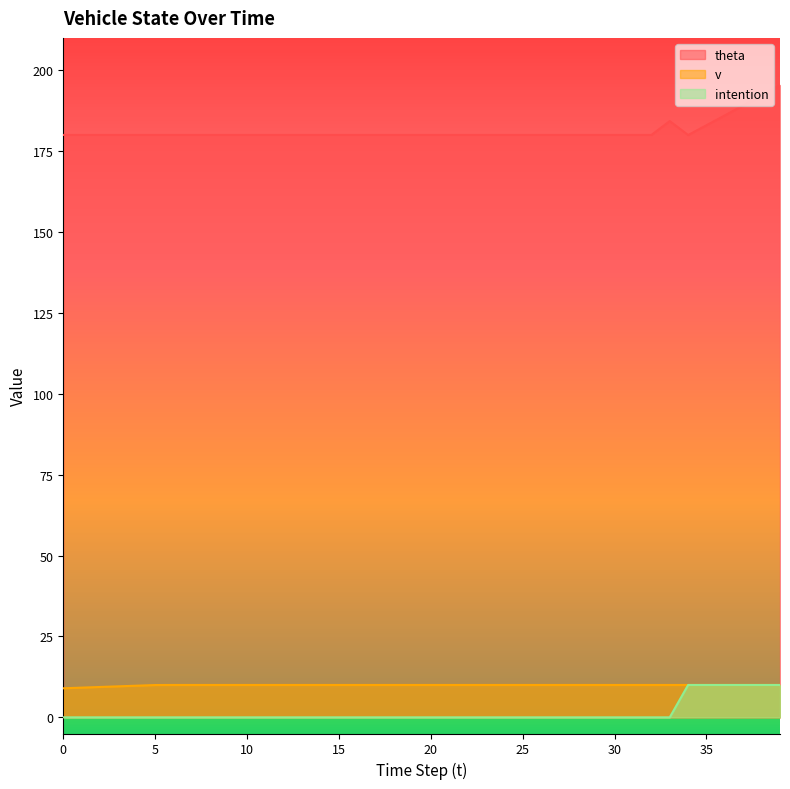

Does the chart have visible grid lines?

No